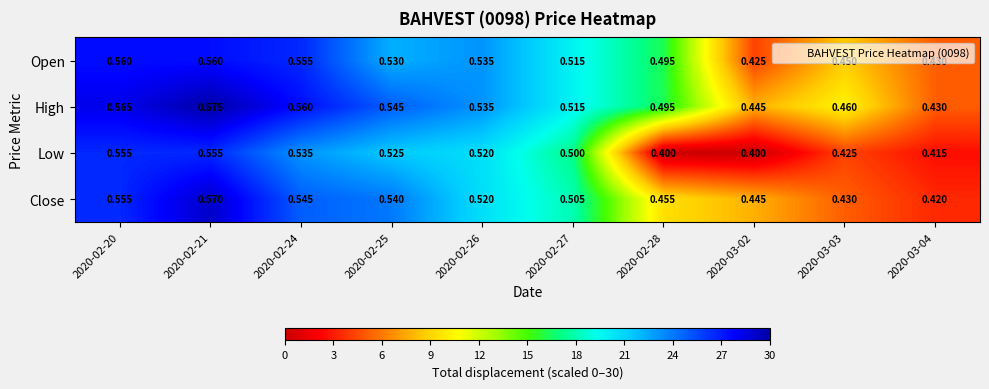

Which series has the largest total across all categories?

High